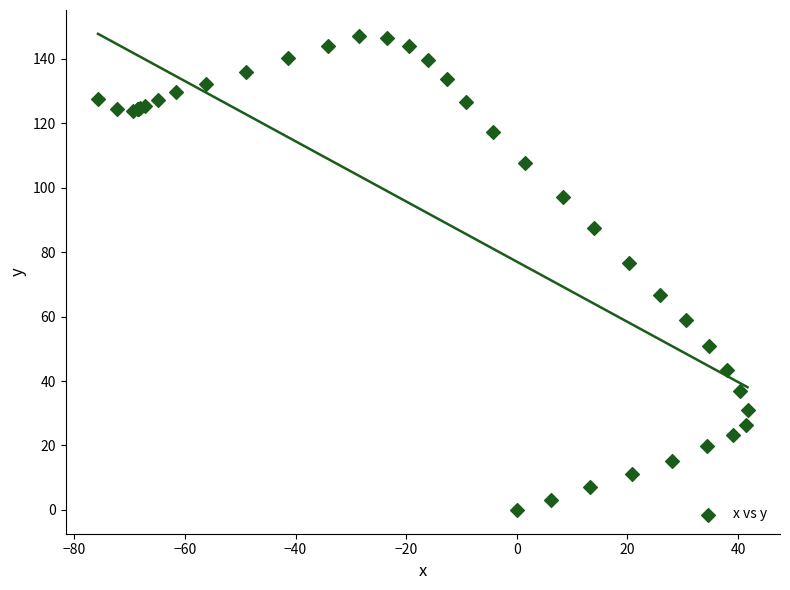

What Y value in the scatter plot is closest to 73?

76.6